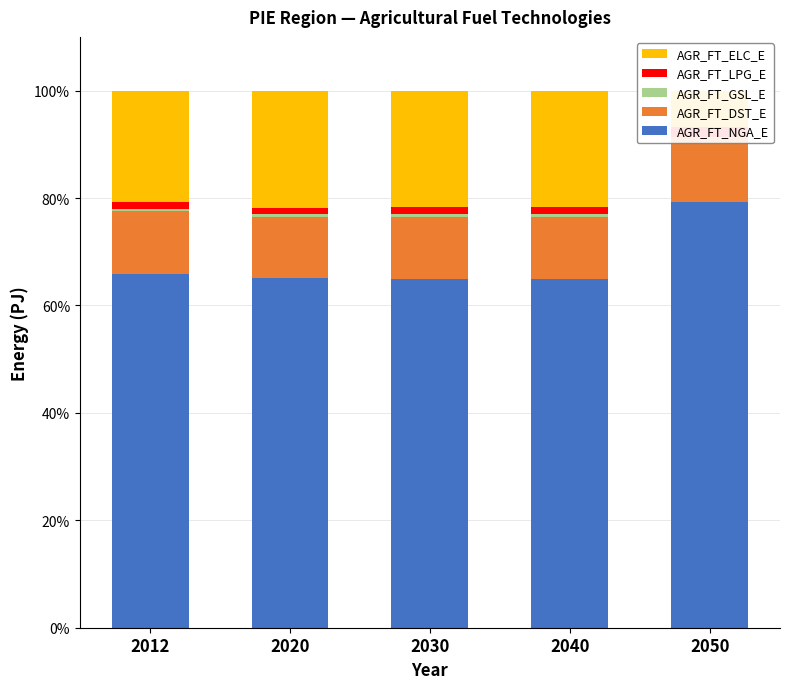

Rank the categories by AGR_FT_NGA_E value from lowest to highest.

2030, 2040, 2020, 2012, 2050